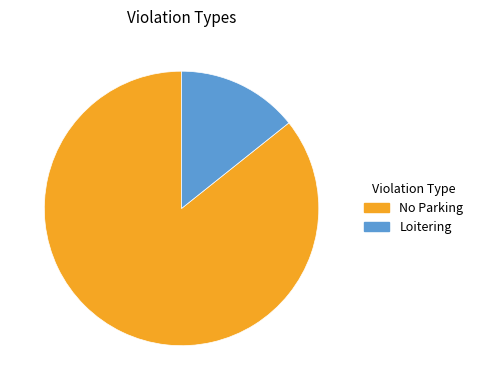

Which category has the biggest portion of the pie?

No Parking